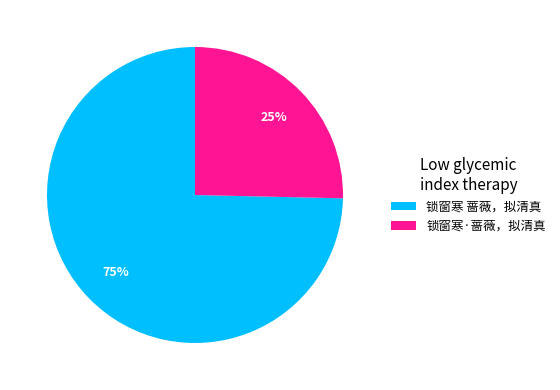

Which slice is the largest?

锁窗寒 蔷薇，拟清真